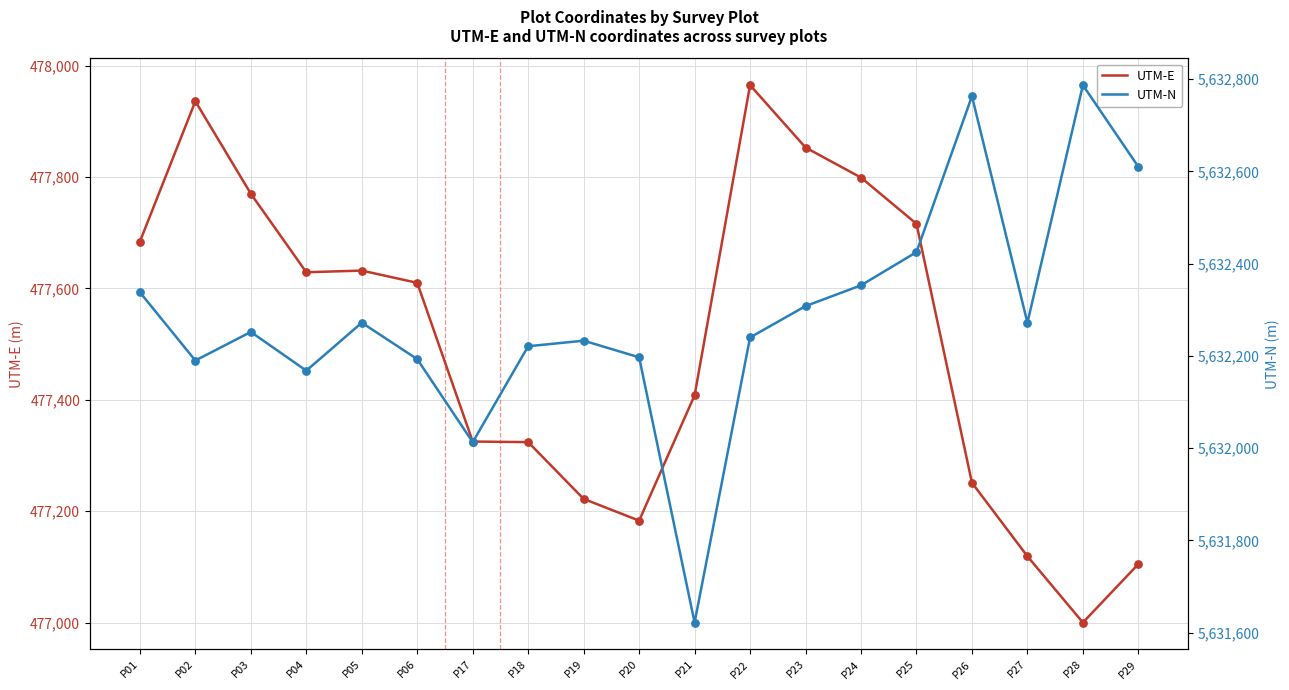

What is the total value across all series at P28?

6109787